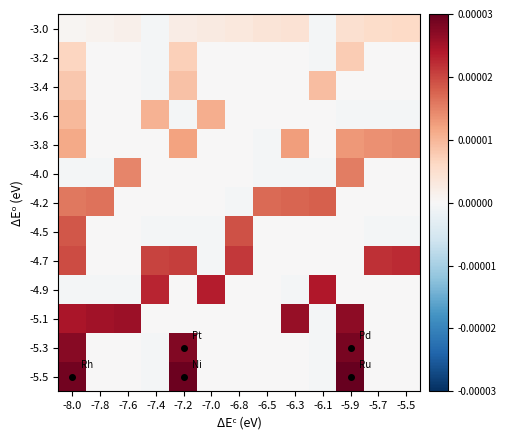

Between -5.9 and -7.2, which is larger?

-5.9